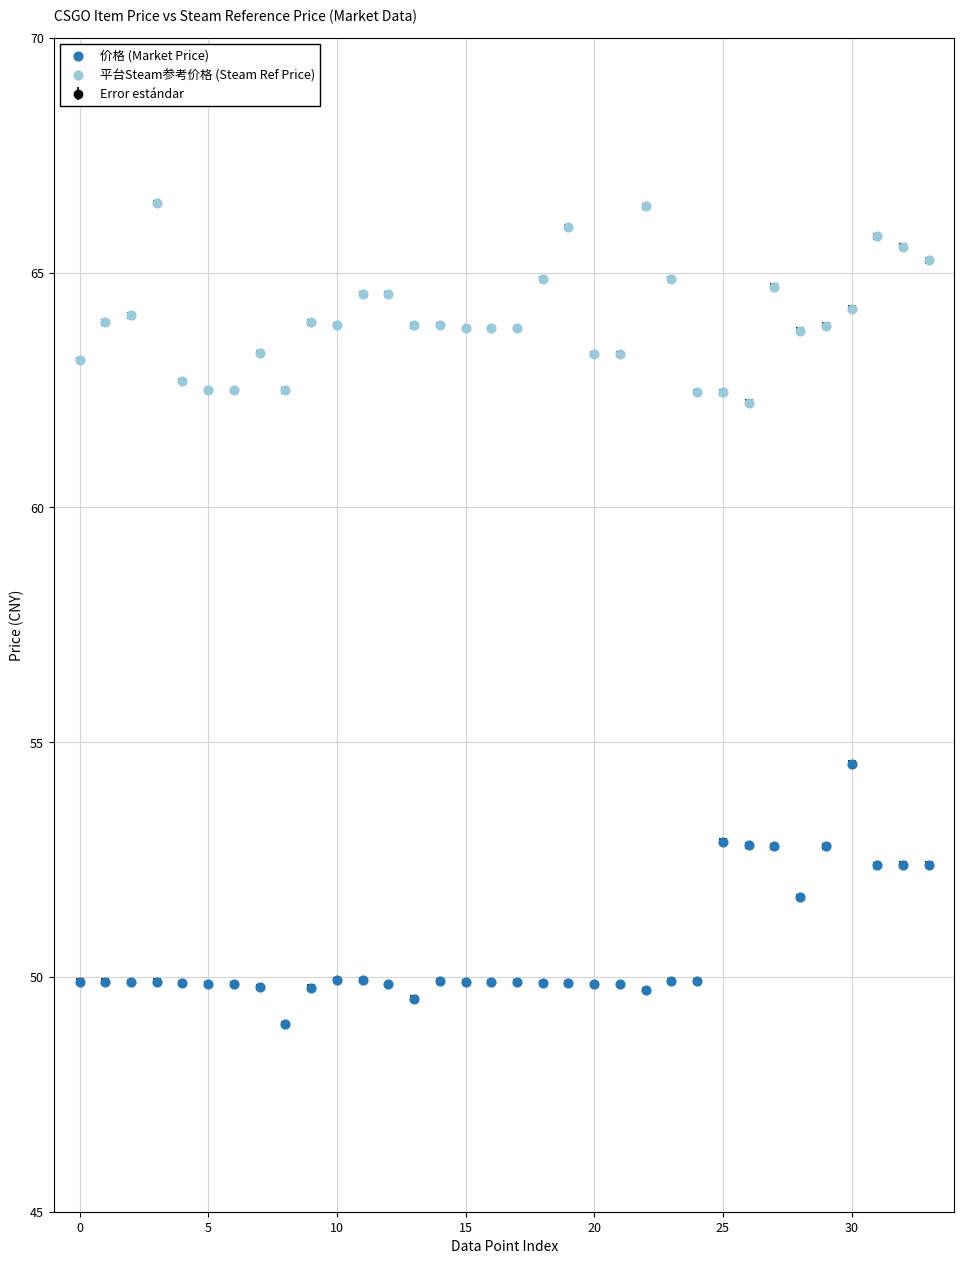

Which series contains the highest Y value?

平台Steam参考价格 (Steam Ref Price)